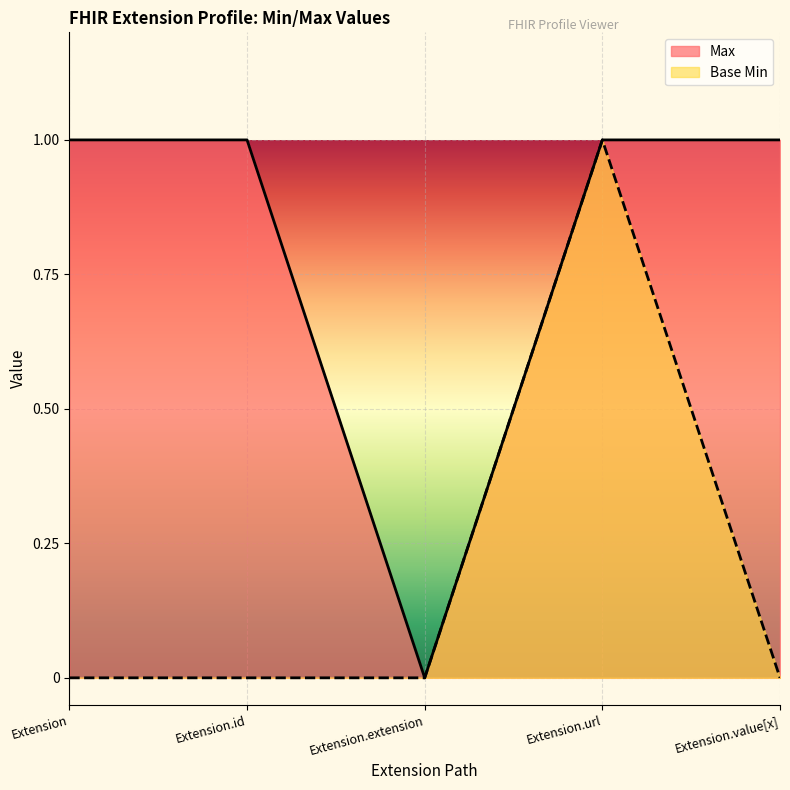

At which label does Max reach its minimum?

Extension.extension